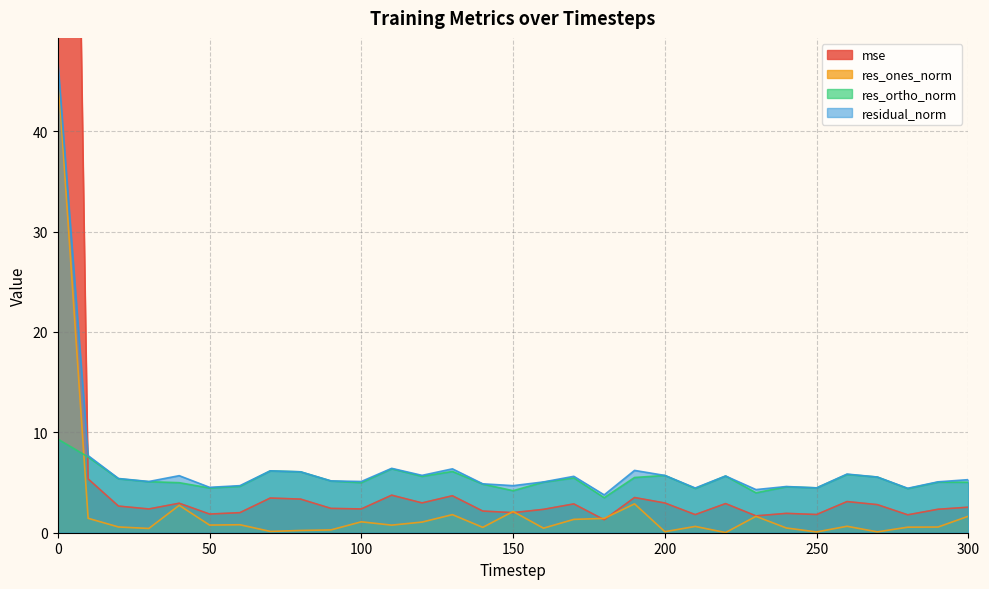

Reading right to left, list all the values displayed in this chart.

mse: 2.5	2.3	1.8	2.8	3.1	1.8	1.9	1.7	2.9	1.8	3.0	3.5	1.3	2.9	2.3	2.0	2.2	3.7	3.0	3.7	2.4	2.4	3.3	3.5	2.0	1.9	2.9	2.4	2.7	5.4	200.4
res_ones_norm: 1.6	0.6	0.6	0.1	0.6	0.1	0.5	1.6	0.0	0.6	0.1	2.9	1.4	1.3	0.5	2.1	0.5	1.8	1.1	0.8	1.1	0.3	0.2	0.1	0.8	0.8	2.7	0.4	0.6	1.4	46.0
res_ortho_norm: 5.0	5.0	4.4	5.5	5.8	4.5	4.6	4.0	5.7	4.4	5.7	5.5	3.5	5.5	5.0	4.2	4.8	6.1	5.6	6.4	5.0	5.2	6.1	6.2	4.6	4.5	5.0	5.1	5.4	7.5	9.3
residual_norm: 5.3	5.1	4.4	5.5	5.8	4.5	4.6	4.3	5.7	4.5	5.7	6.2	3.8	5.6	5.1	4.7	4.9	6.4	5.7	6.4	5.1	5.2	6.1	6.2	4.7	4.5	5.7	5.1	5.4	7.7	47.0